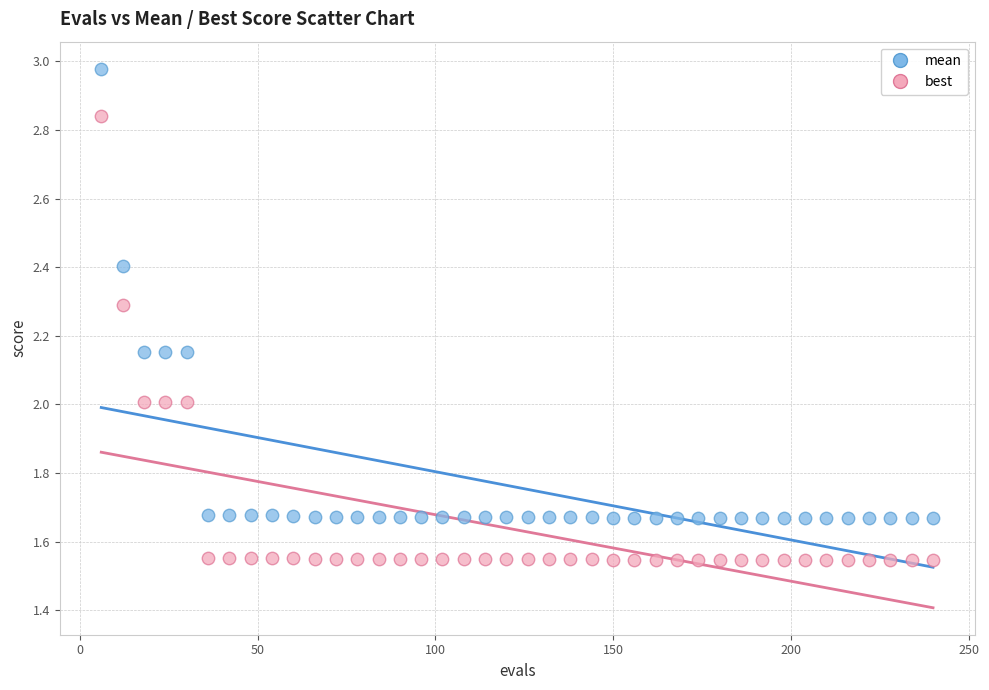

Which series has the widest spread of Y values?

mean